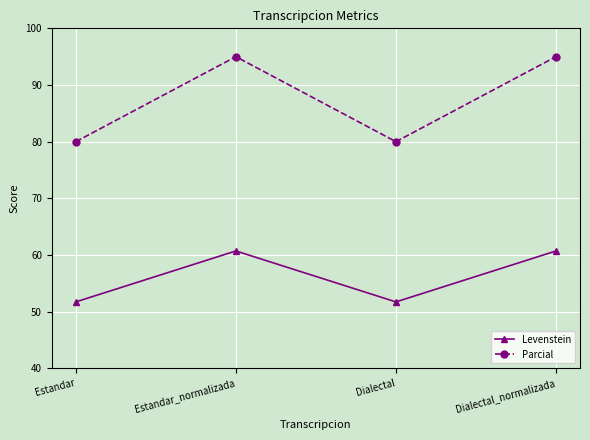

How many lines are shown in the chart?

2